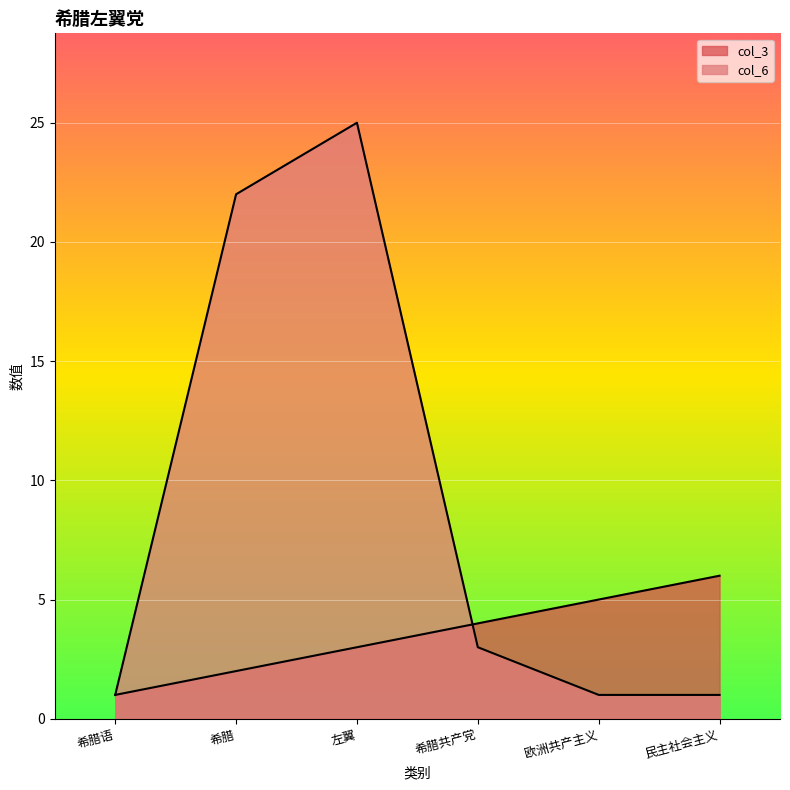

What is the spread (max minus min) of values at 希腊共产党?

1